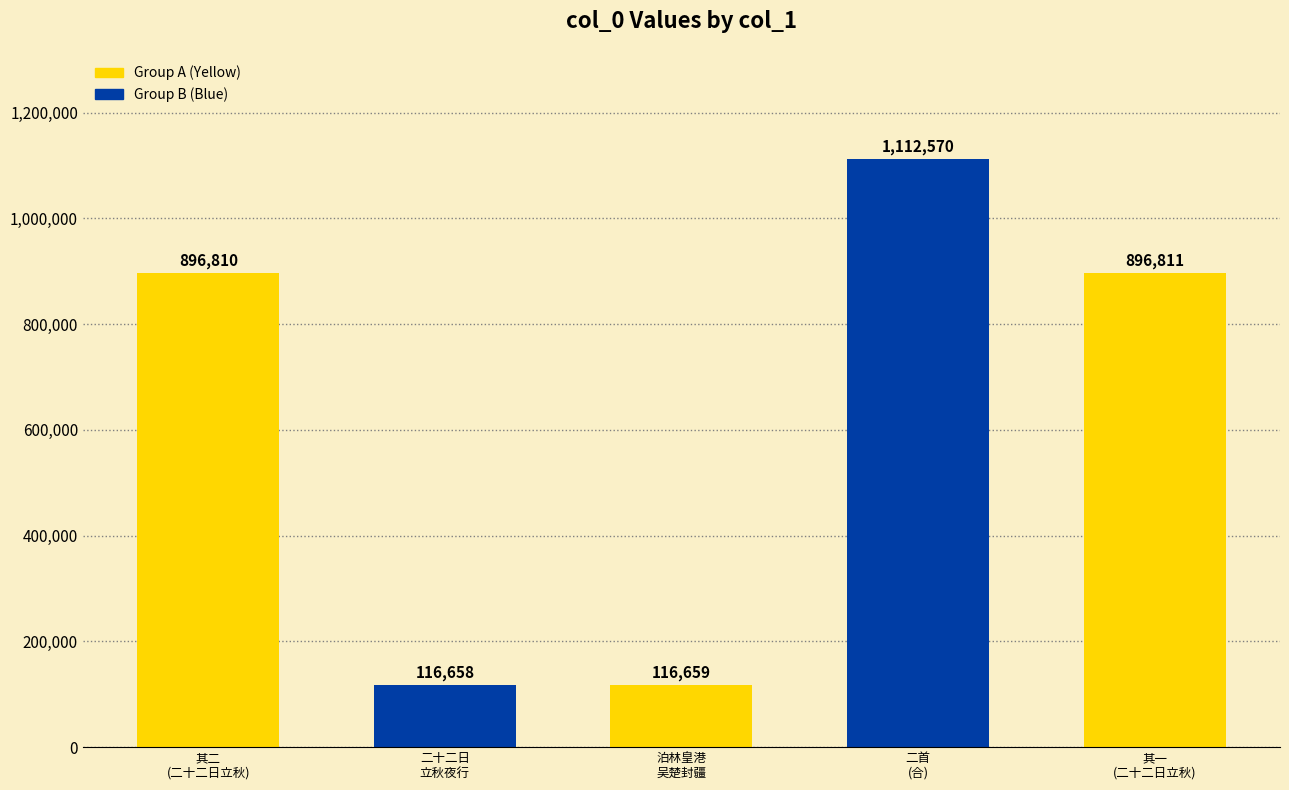

Is it true that the value at 二首
(合) is 1112570?

True